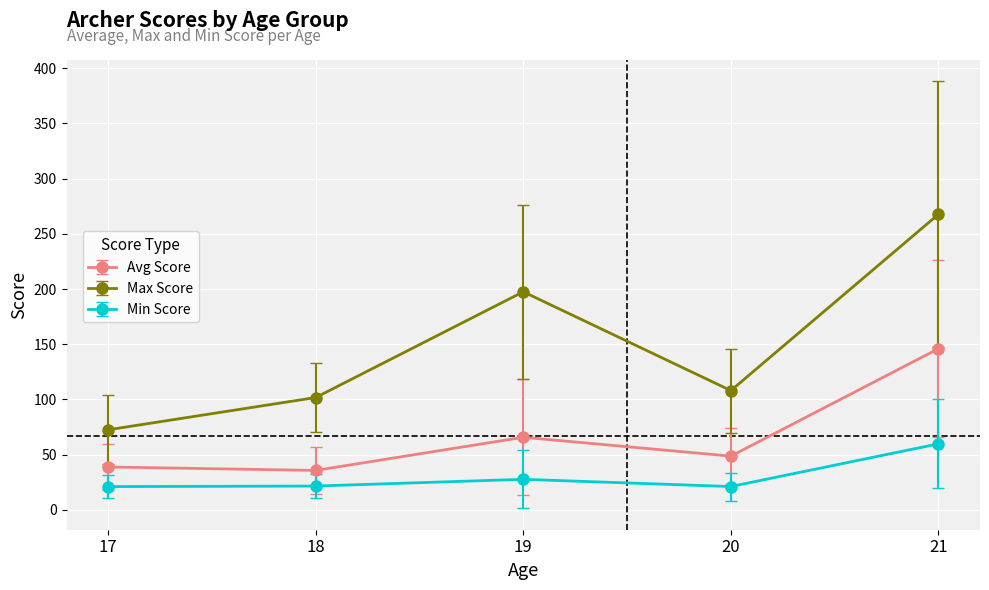

Rank the series by their maximum value, from lowest to highest.

Min Score, Avg Score, Max Score